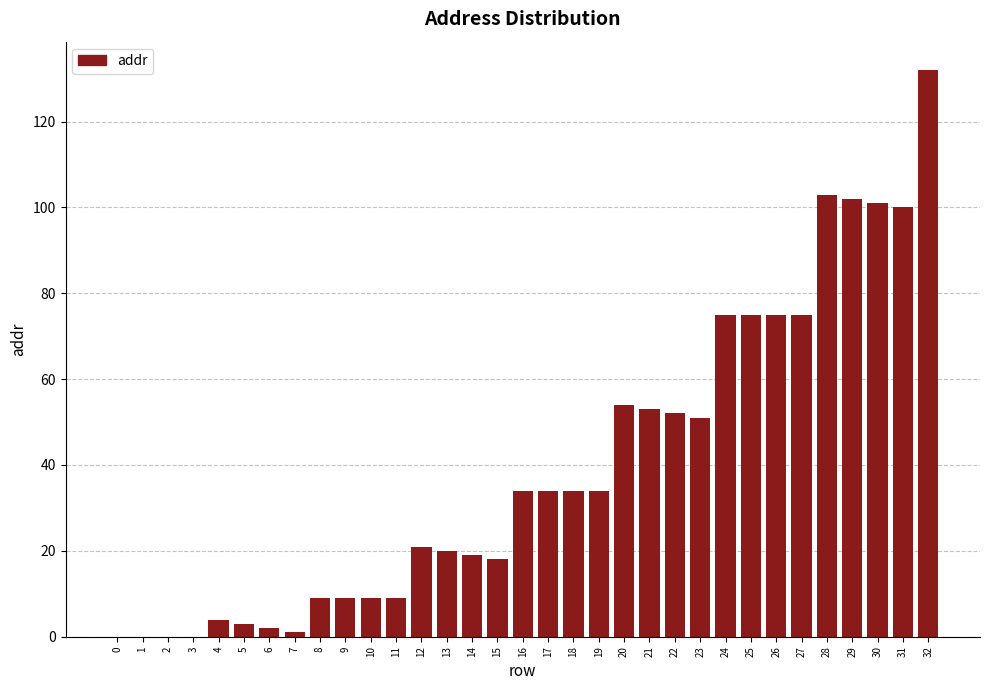

The value at 19 is 34. True or false?

True